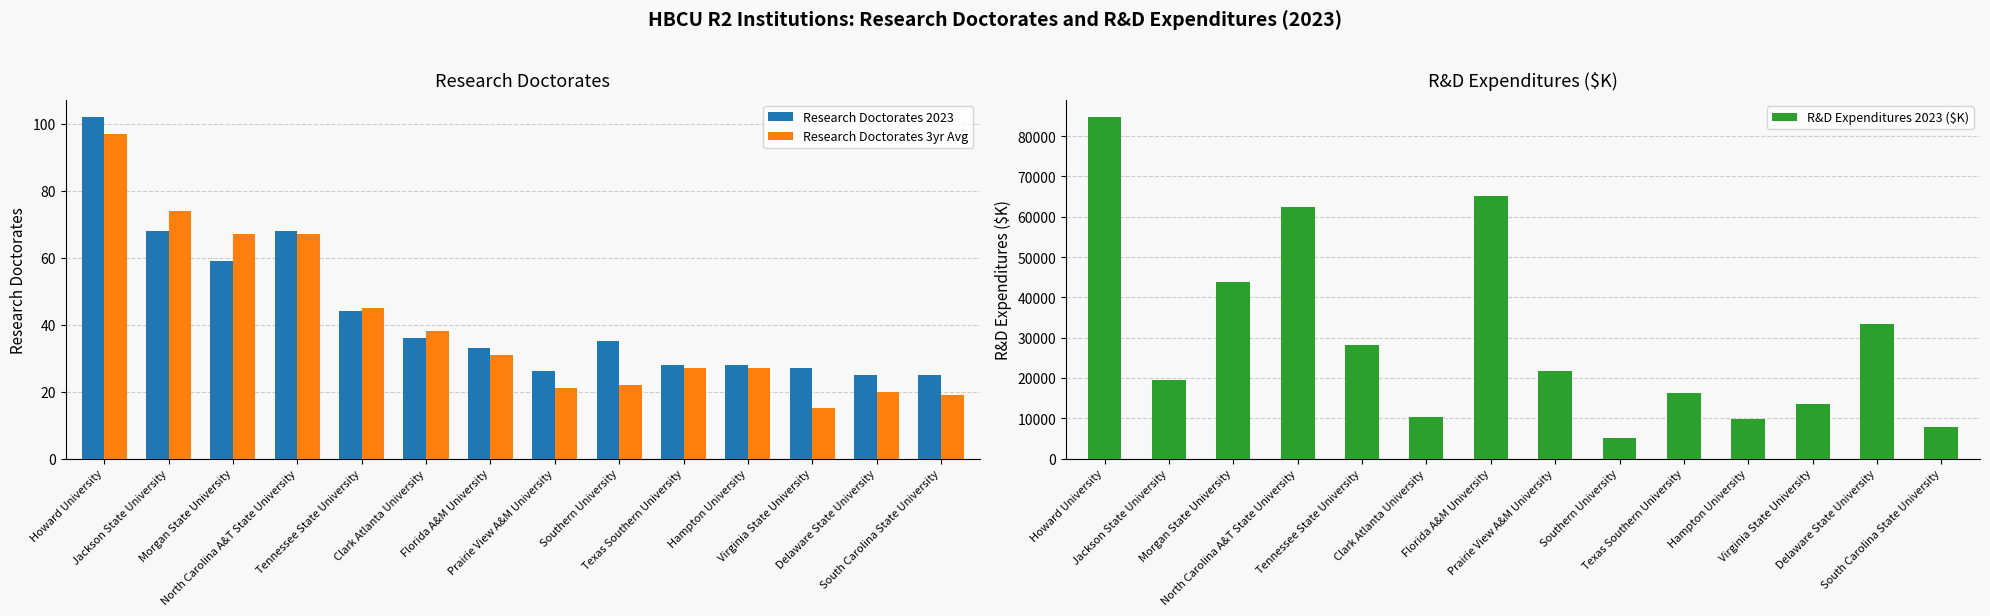

At which label does Research Doctorates 3yr Avg reach its peak?

Howard University